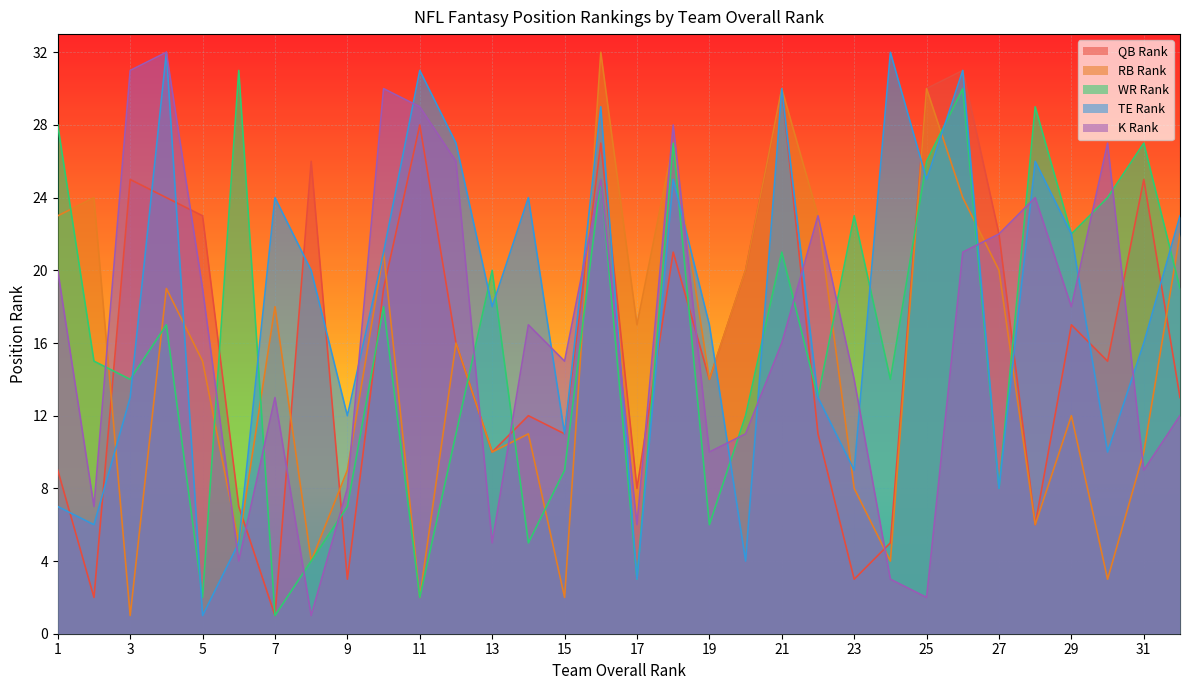

What is the value of the K Rank point at the 15th from the left?

15